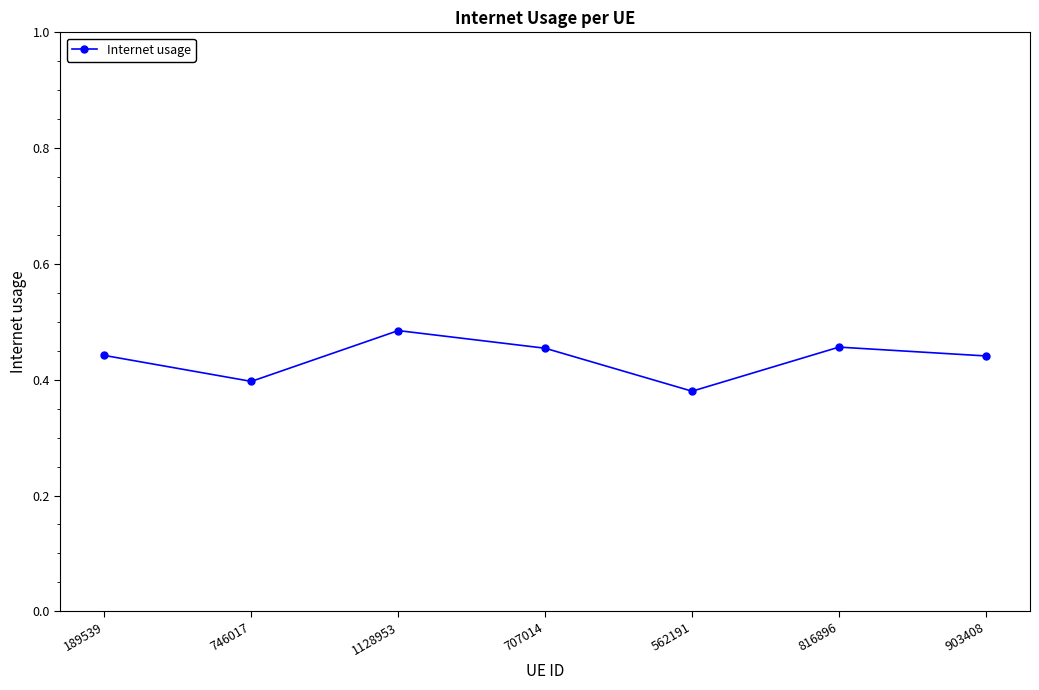

How many points are lower than both their immediate neighbors (excluding endpoints)?

2